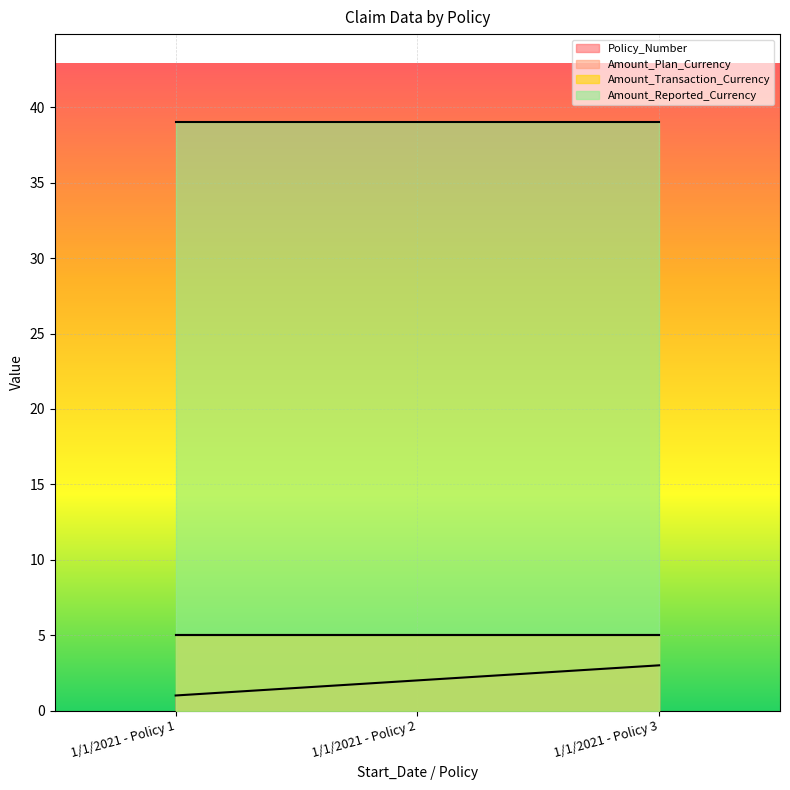

True or false: Amount_Plan_Currency has a value of 5 at 1/1/2021 - Policy 1.

True